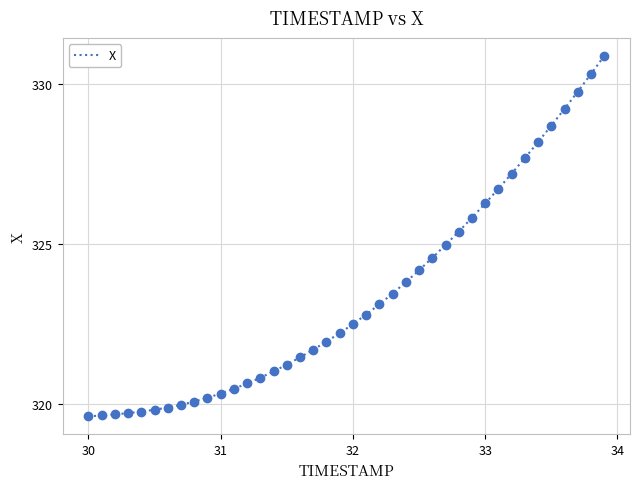

What is the maximum value shown in the chart?

330.9